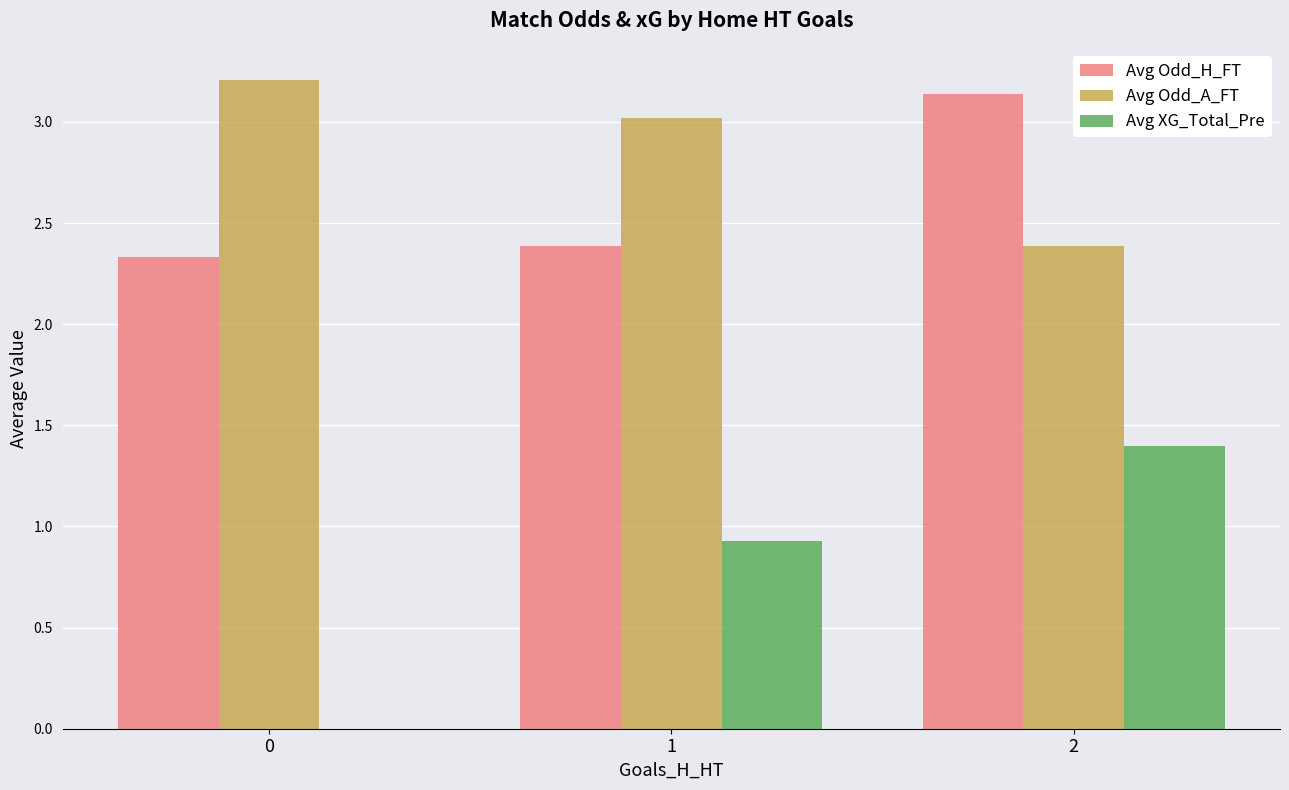

The value of Avg Odd_H_FT at 1 is 1.0. True or false?

False